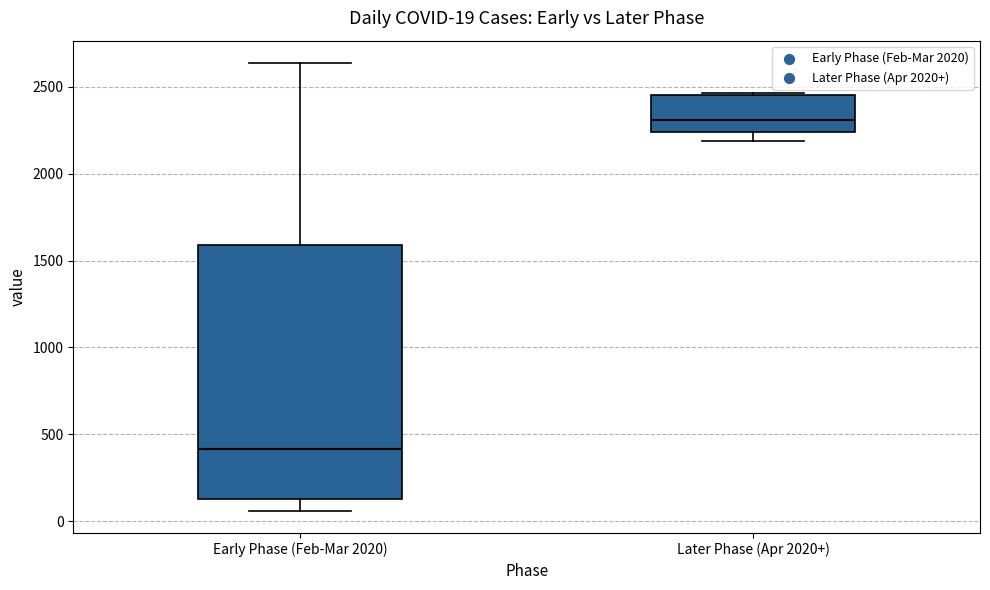

Comparing the boxes themselves (not the whiskers), which one is the tallest?

Early Phase (Feb-Mar 2020)